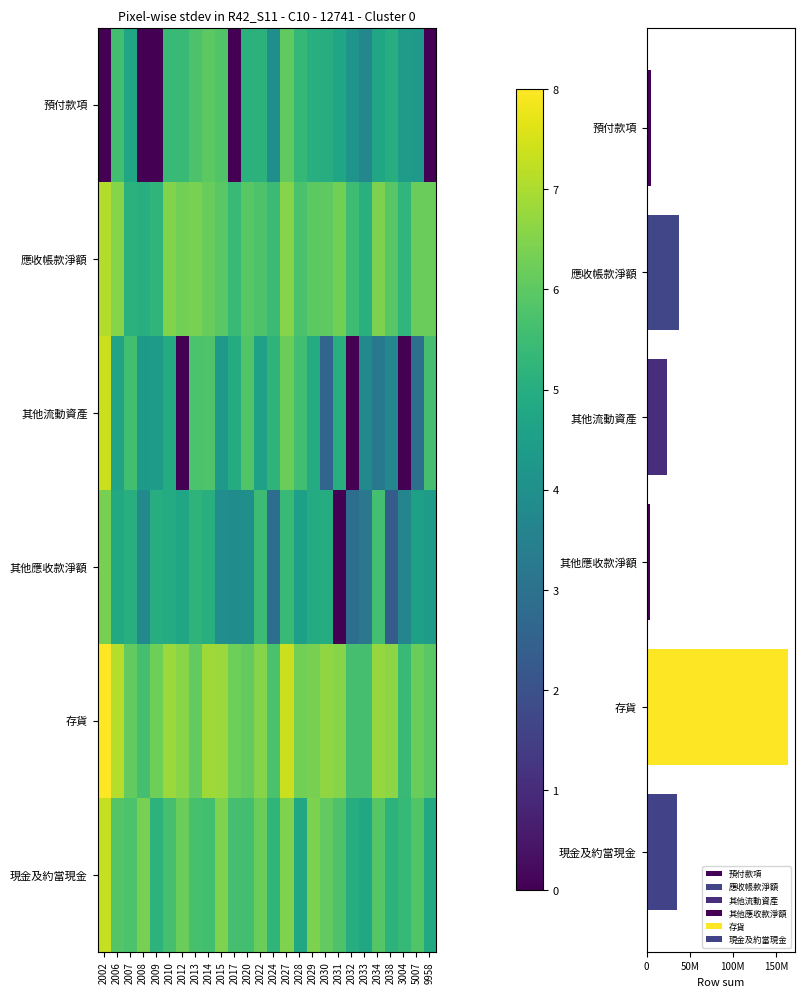

The 應收帳款淨額 series shows 1.6 at 2006. True or false?

False